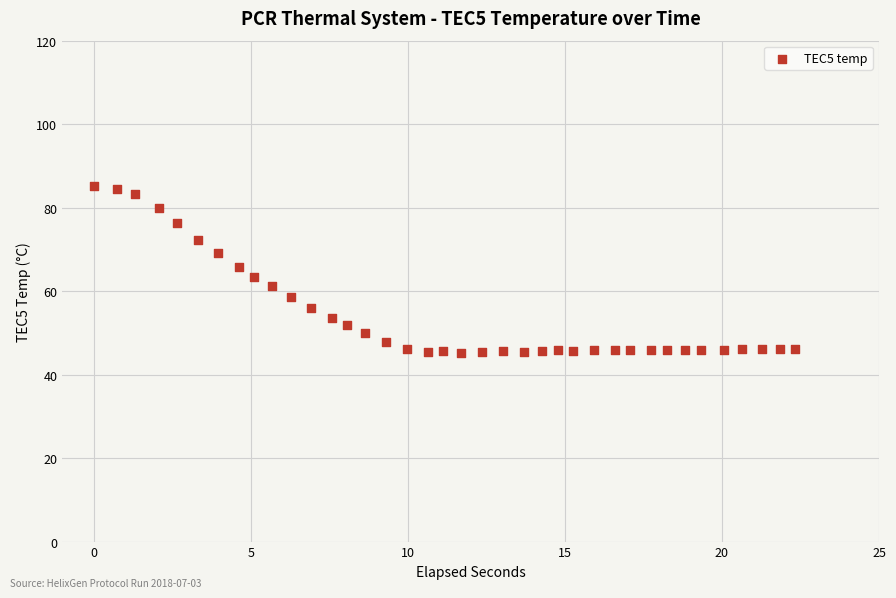

What is the range of X values (max minus min)?

22.3